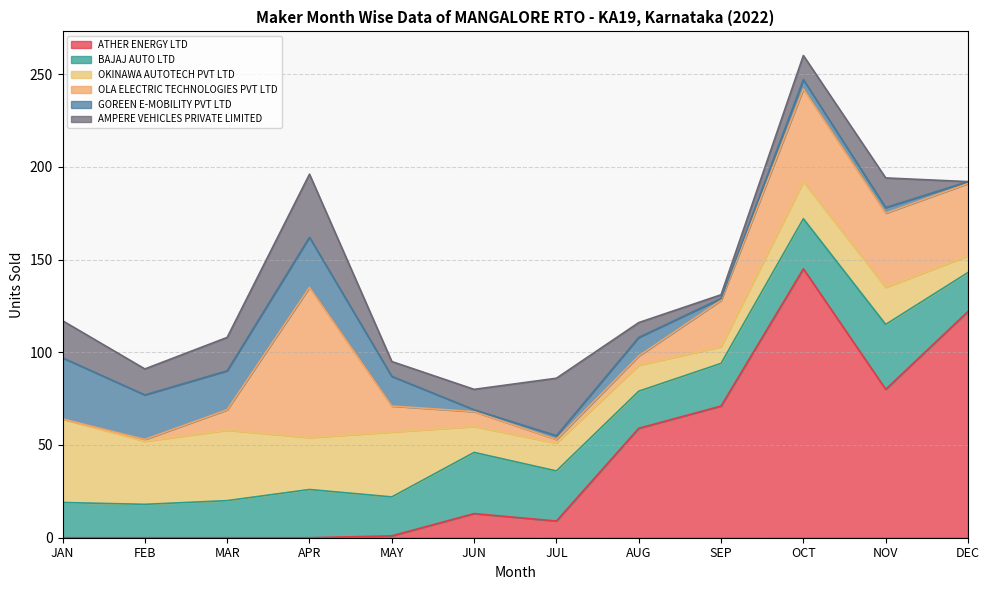

Is it true that OLA ELECTRIC TECHNOLOGIES PVT LTD equals 2 at JUL?

True